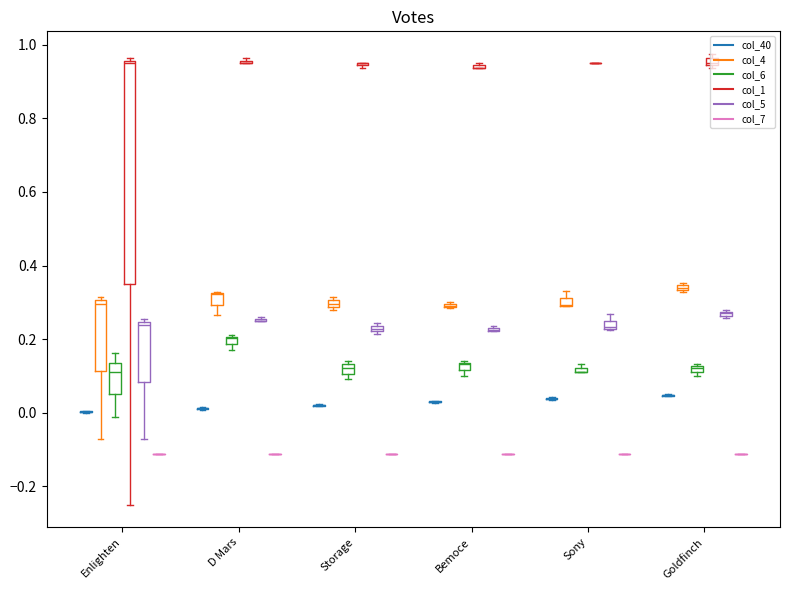

How many distinct data groups are displayed?

6